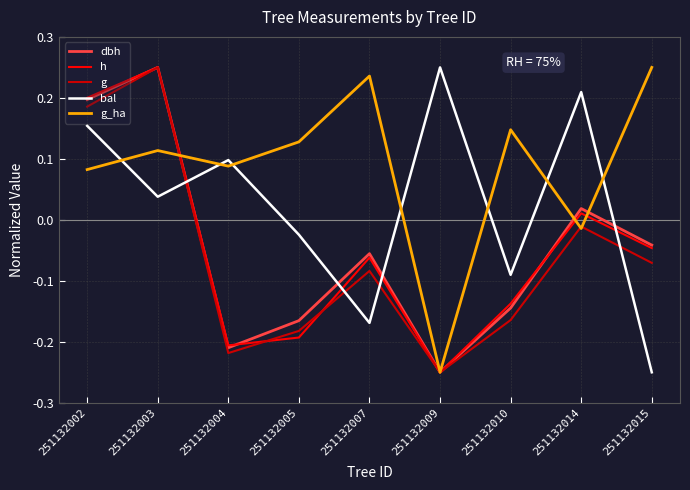

Which category has the highest value in the dbh series?

251132003